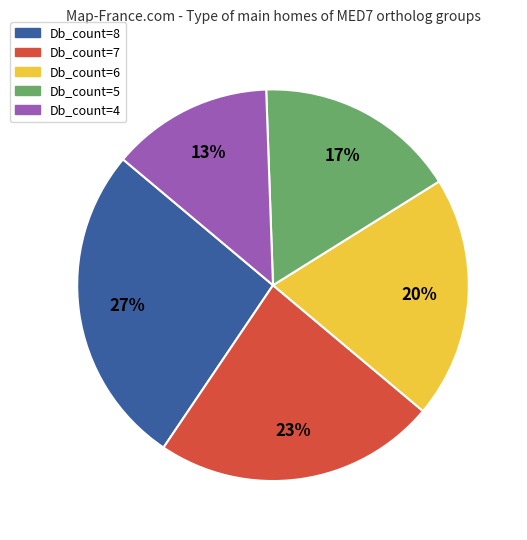

To the nearest percent, what is the average slice percentage?

20%